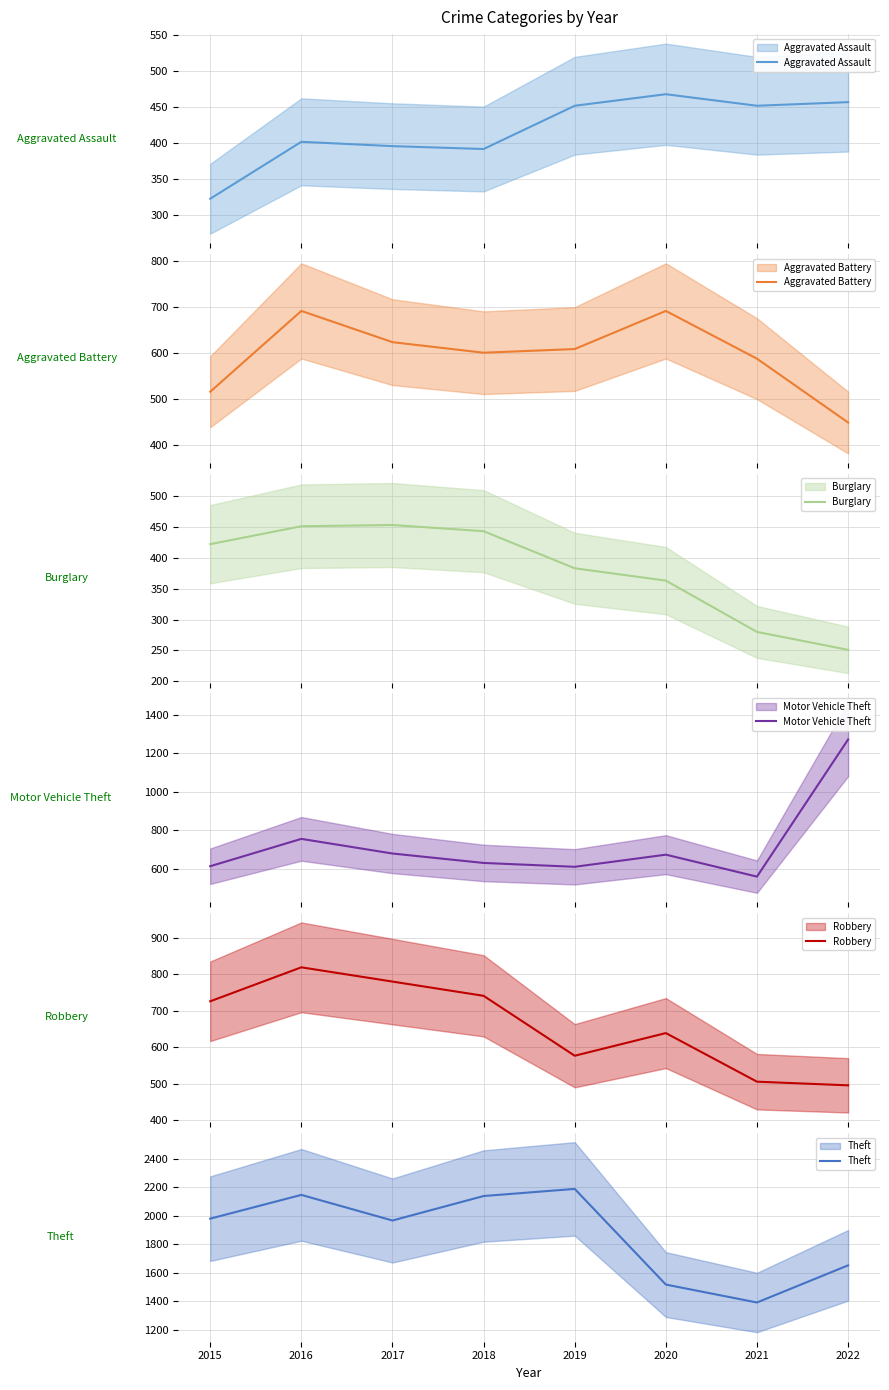

What are all the series names shown in the legend?

Aggravated Assault, Aggravated Battery, Burglary, Motor Vehicle Theft, Robbery, Theft